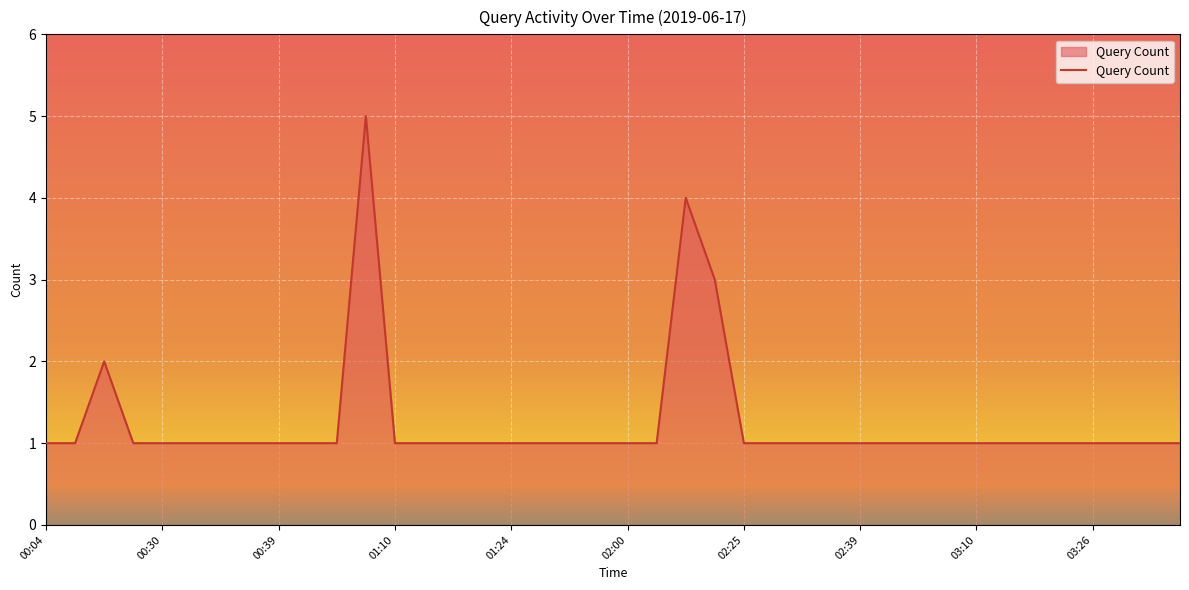

What is the difference between the maximum and minimum values?

4